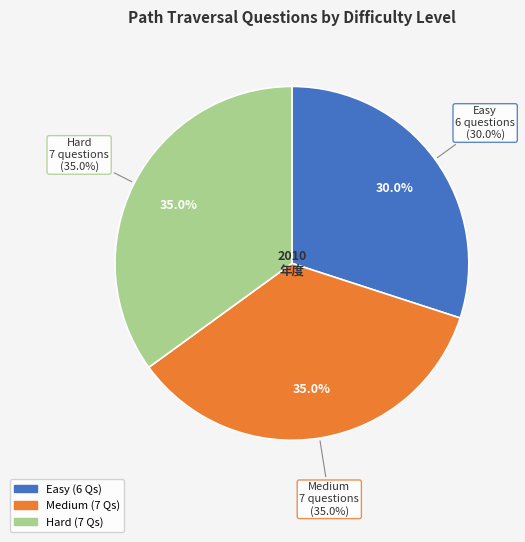

Is it true that Easy is 30% of the pie?

True